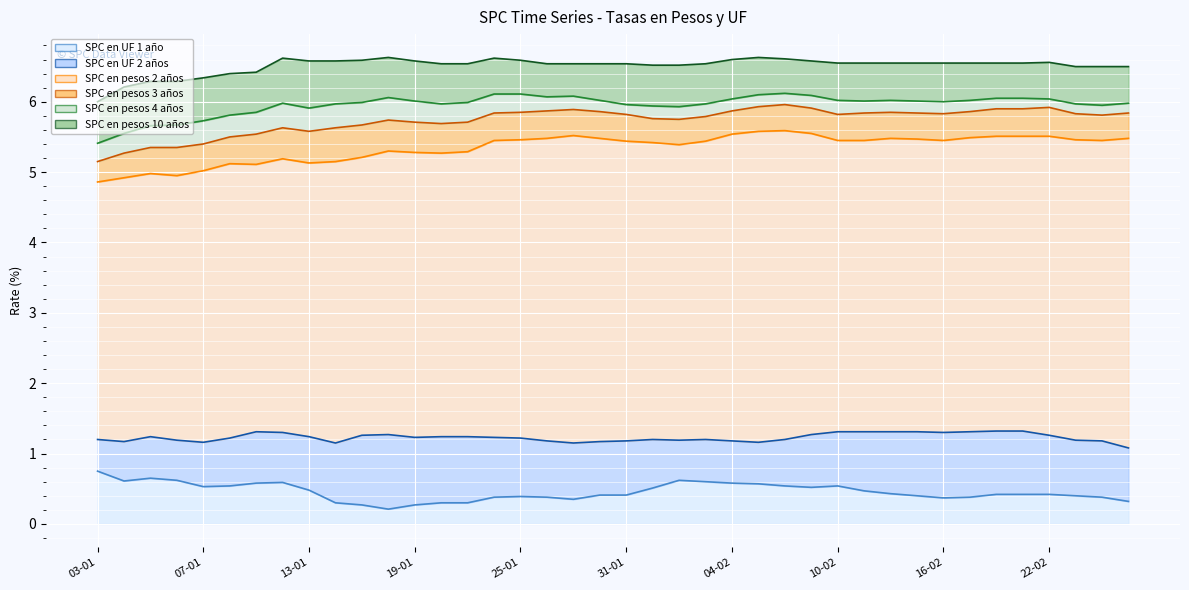

How many lines are shown in the chart?

6